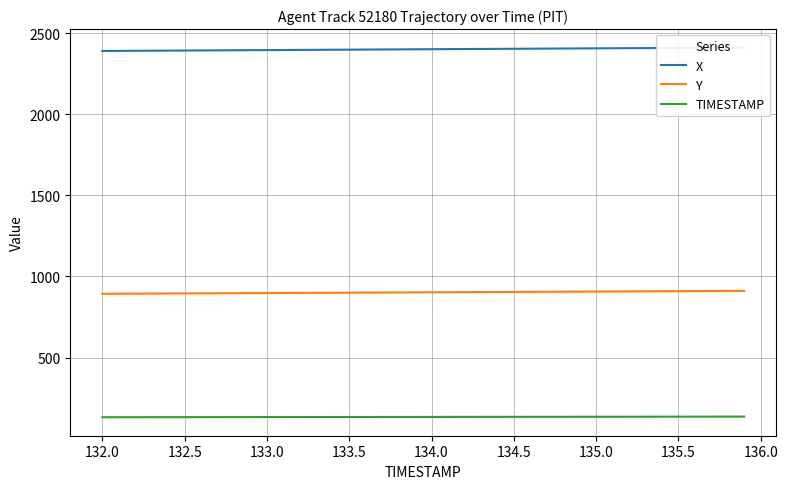

Rank the series by their average value, from highest to lowest.

X, Y, TIMESTAMP